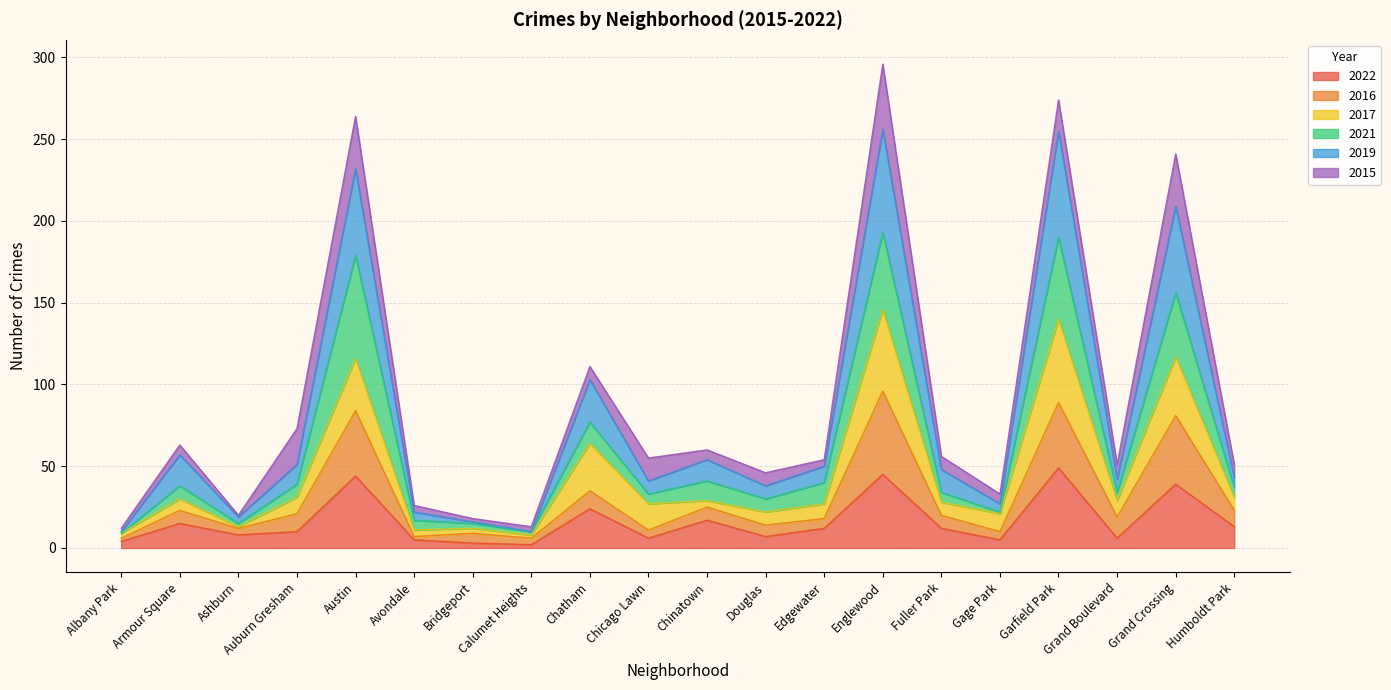

What is the highest value of the 2022 series?

49